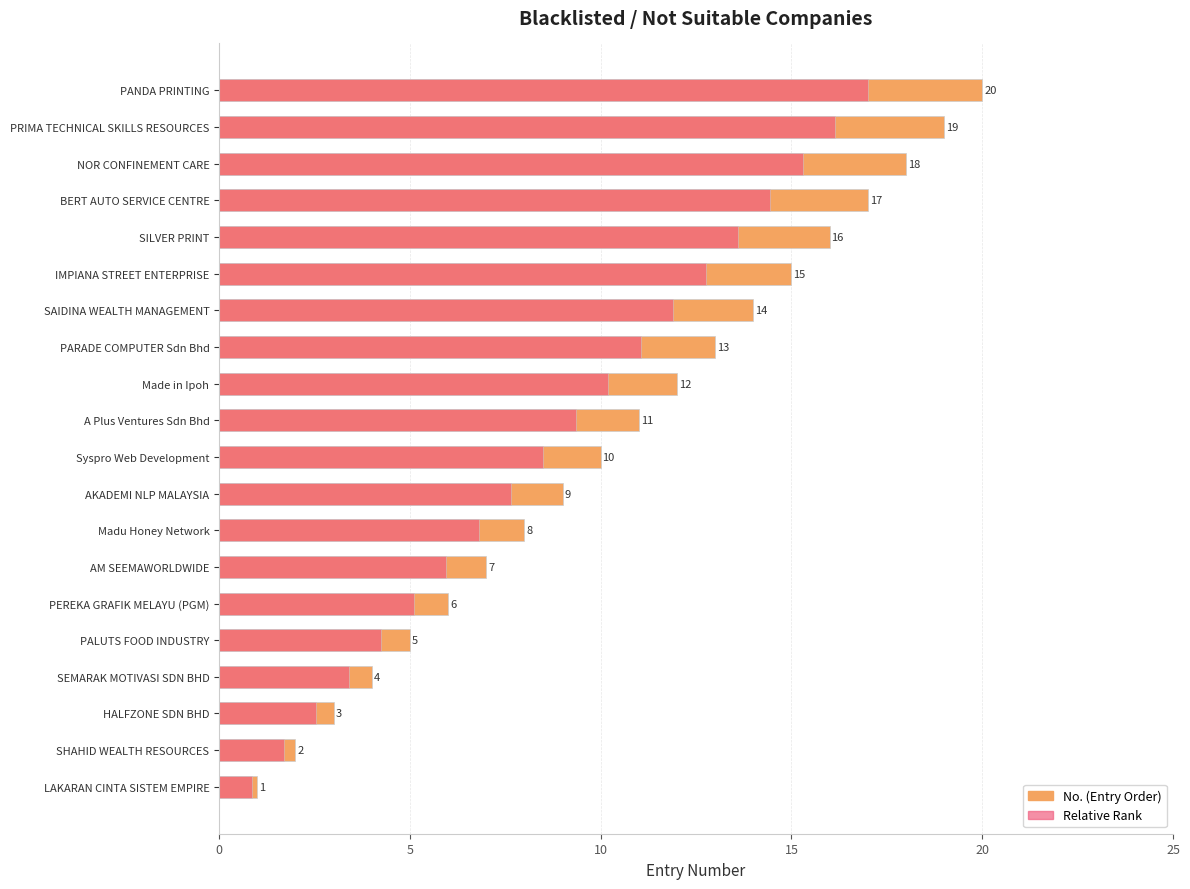

What is the minimum value shown in the chart?

0.8